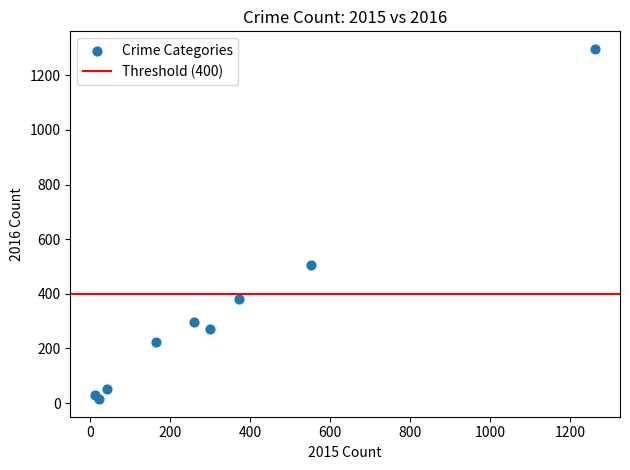

What Y value in the scatter plot is closest to 655?

505